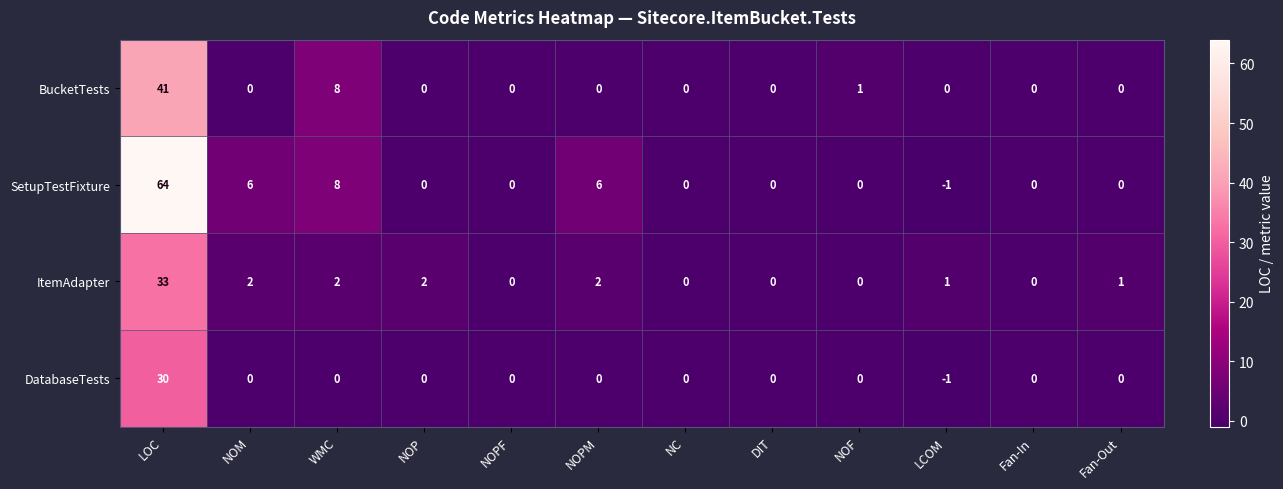

What is the difference between the highest and lowest values at Fan-Out?

1